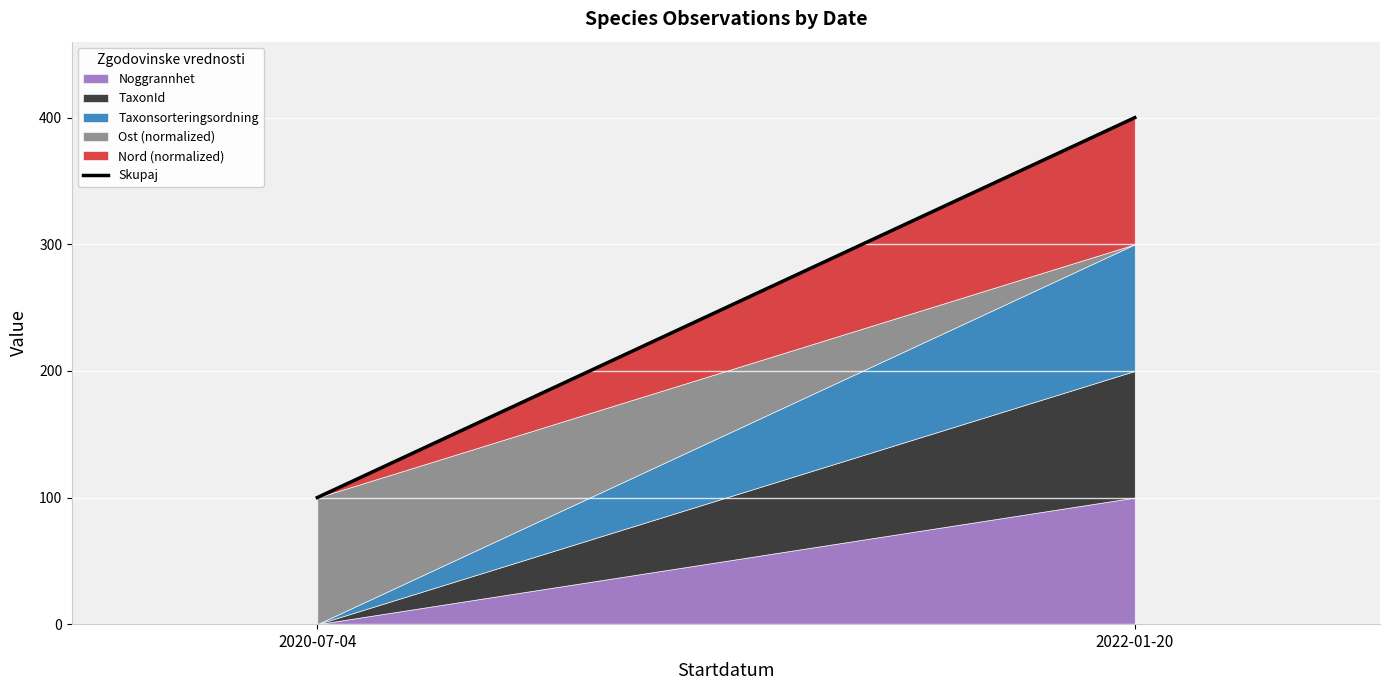

What is the greatest value displayed?

400